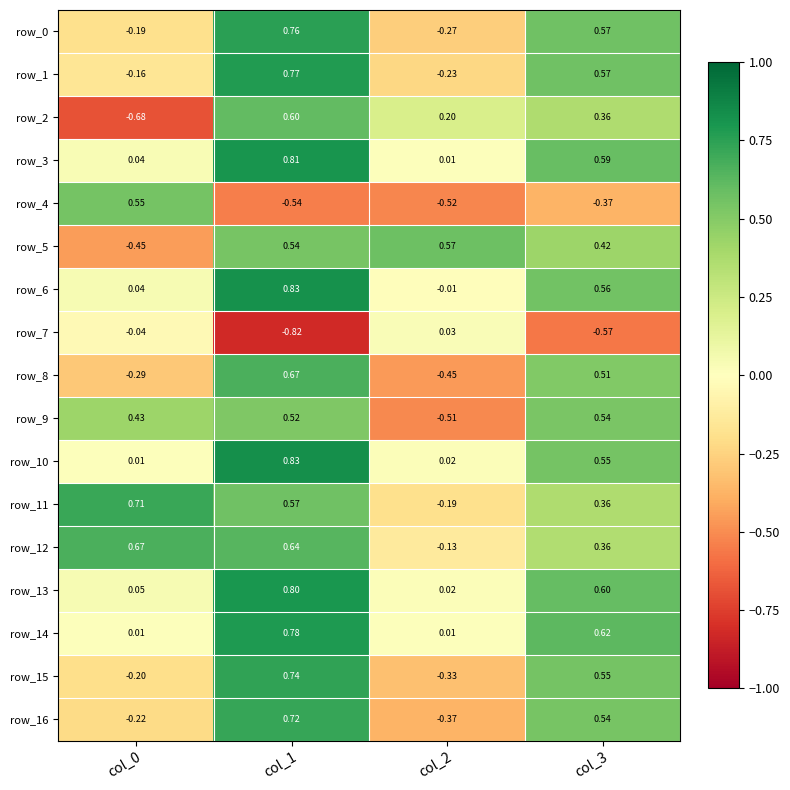

Which category has the highest value across all series?

col_1